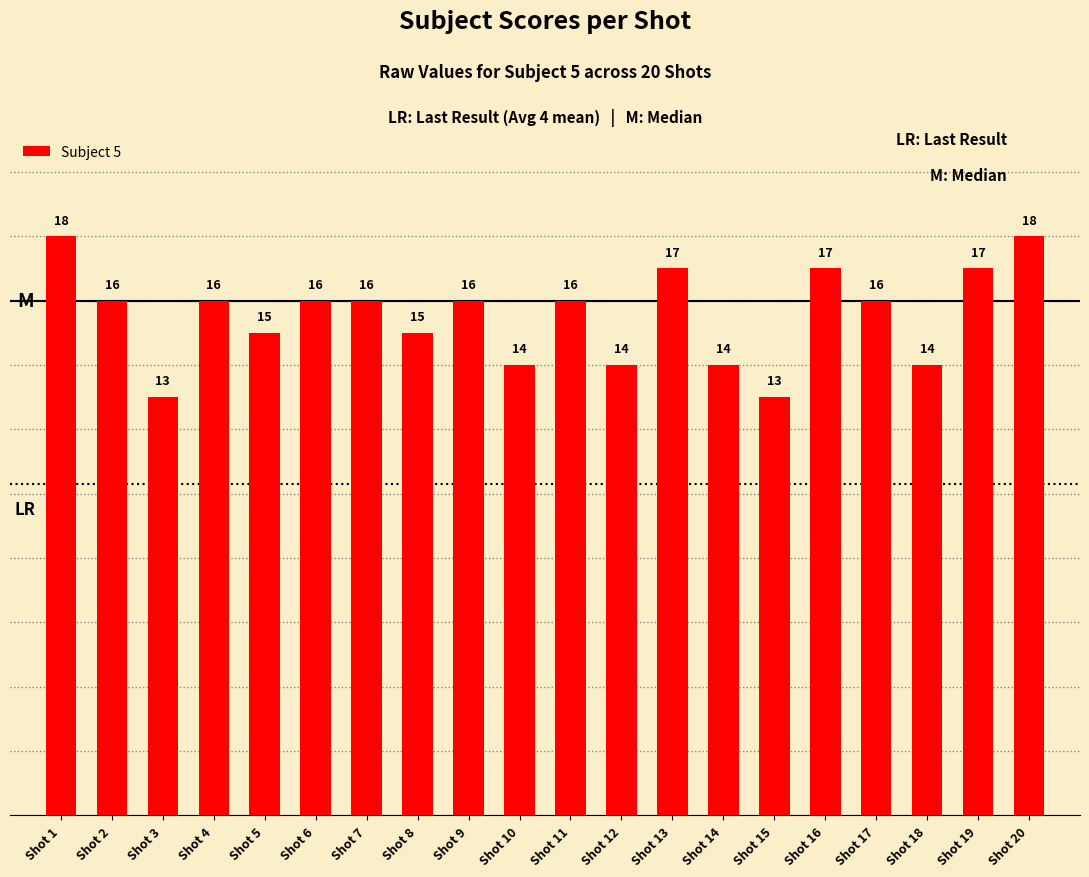

What is the change in value from Shot 3 to Shot 8?

+2